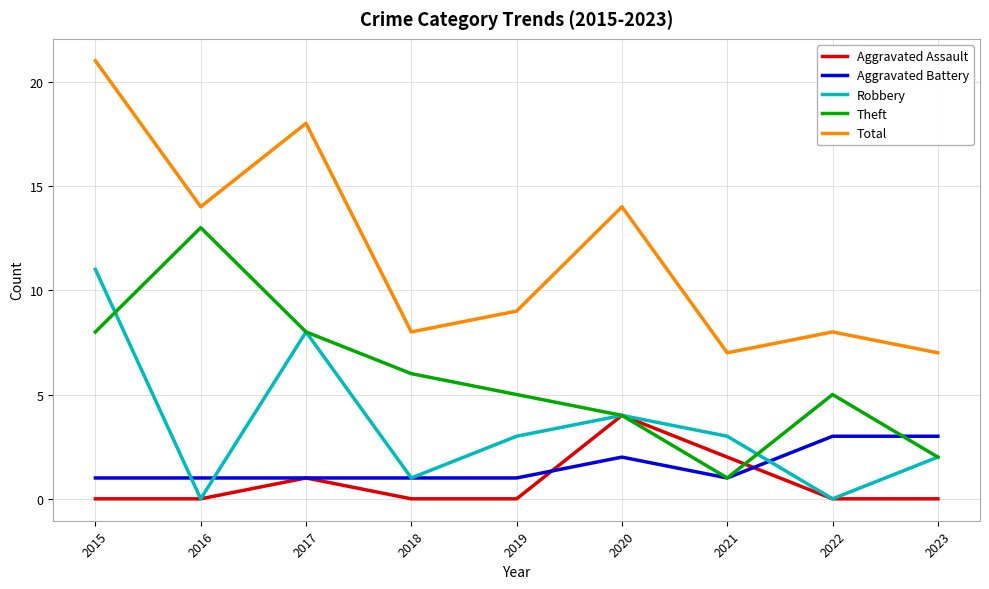

What is the spread (max minus min) of values at 2019?

9